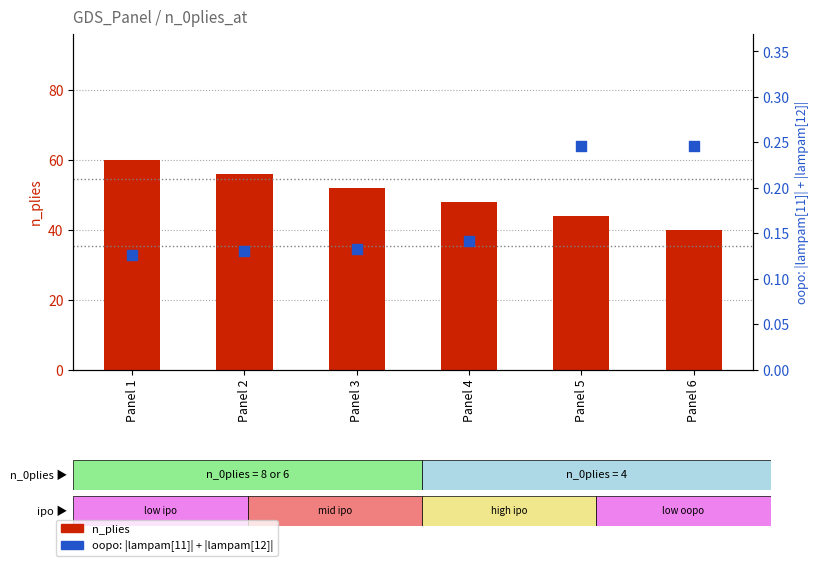

Which series has the largest total across all categories?

n_plies